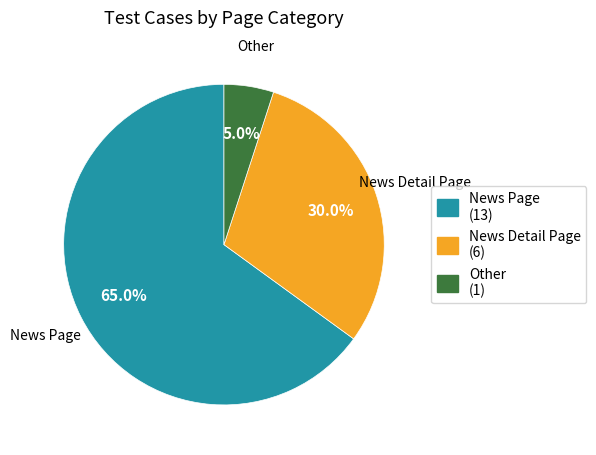

Is there a majority slice in this chart?

Yes